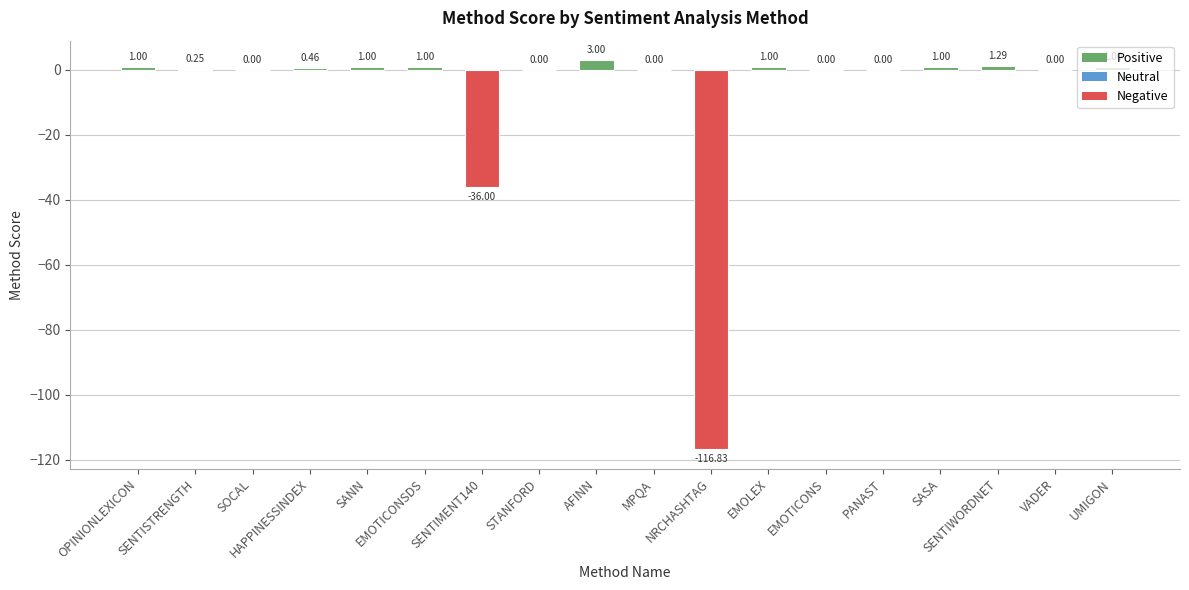

What is the sum of all values?

-141.8